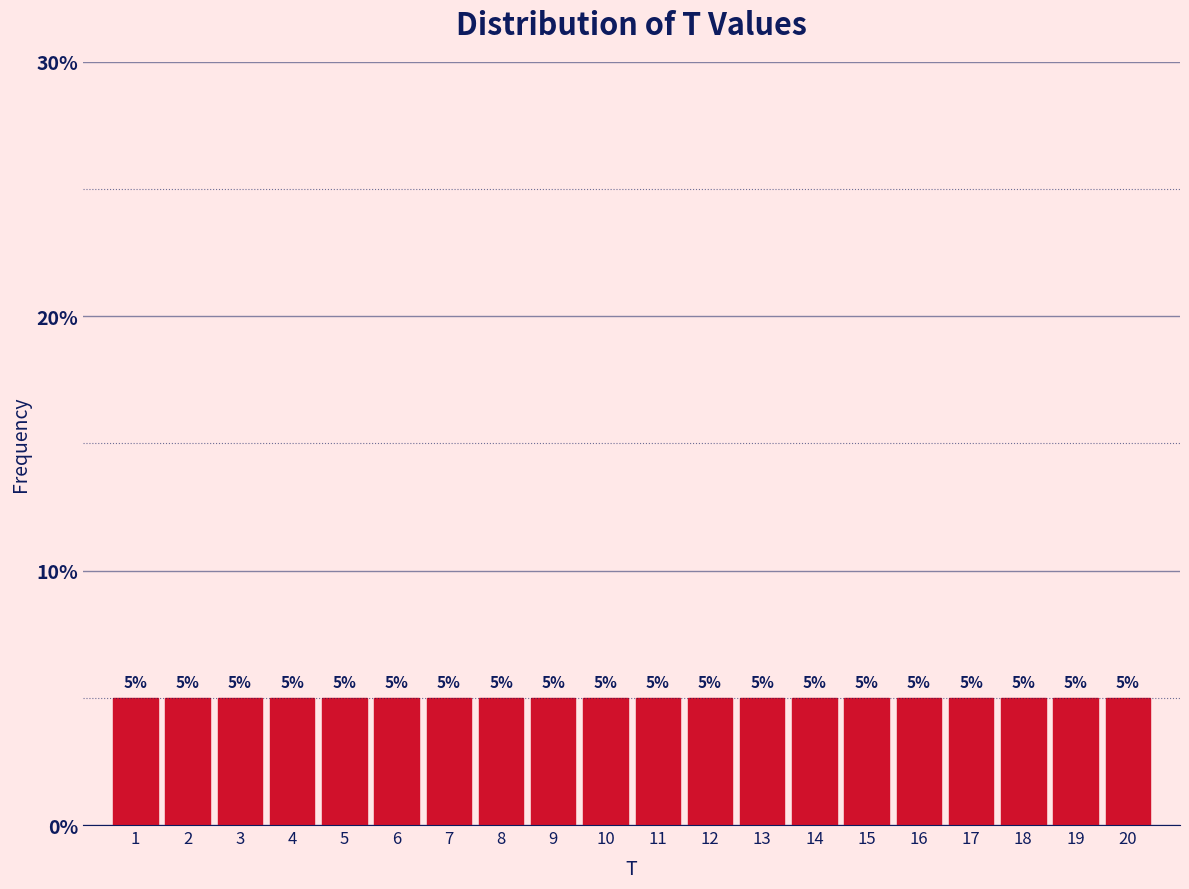

Reading left to right, transcribe this chart: for each bar, give the range it covers on the x-axis and its height.

0.5 to 1.5: 5
1.5 to 2.5: 5
2.5 to 3.5: 5
3.5 to 4.5: 5
4.5 to 5.5: 5
5.5 to 6.5: 5
6.5 to 7.5: 5
7.5 to 8.5: 5
8.5 to 9.5: 5
9.5 to 10.5: 5
10.5 to 11.5: 5
11.5 to 12.5: 5
12.5 to 13.5: 5
13.5 to 14.5: 5
14.5 to 15.5: 5
15.5 to 16.5: 5
16.5 to 17.5: 5
17.5 to 18.5: 5
18.5 to 19.5: 5
19.5 to 20.5: 5